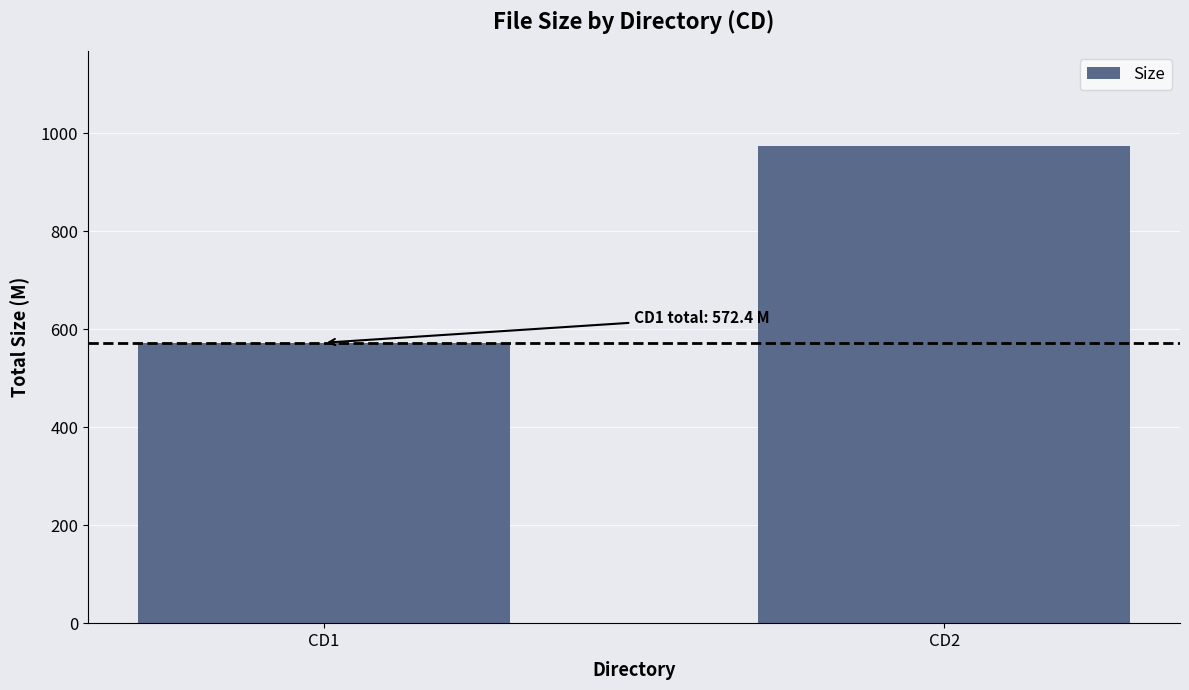

Reading left to right, what are all the values shown in this chart?

572.4	973.1